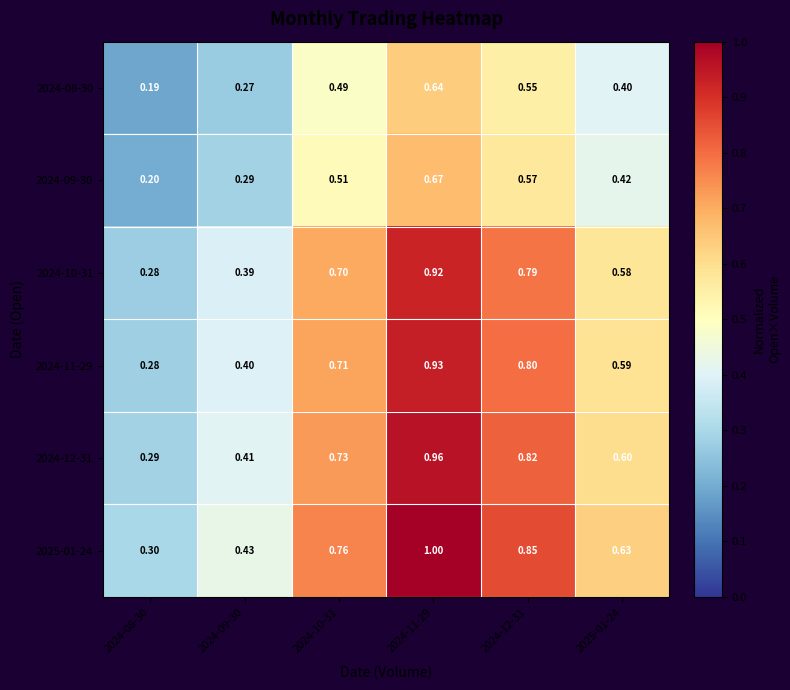

Is the value of 2024-12-31 at 2024-12-31 greater than the value of 2025-01-24 at 2024-09-30?

Yes